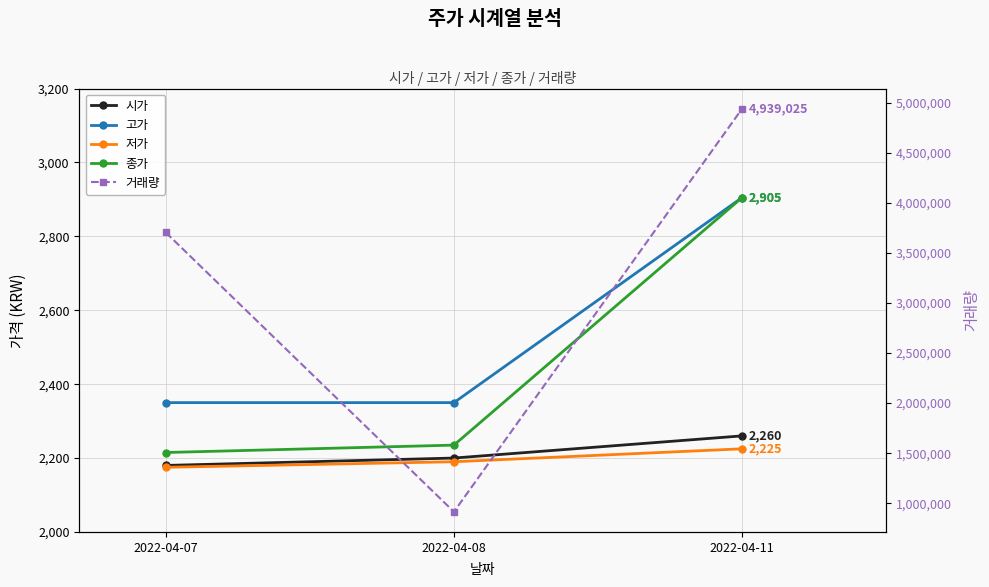

At which label does 고가 reach its minimum?

2022-04-07